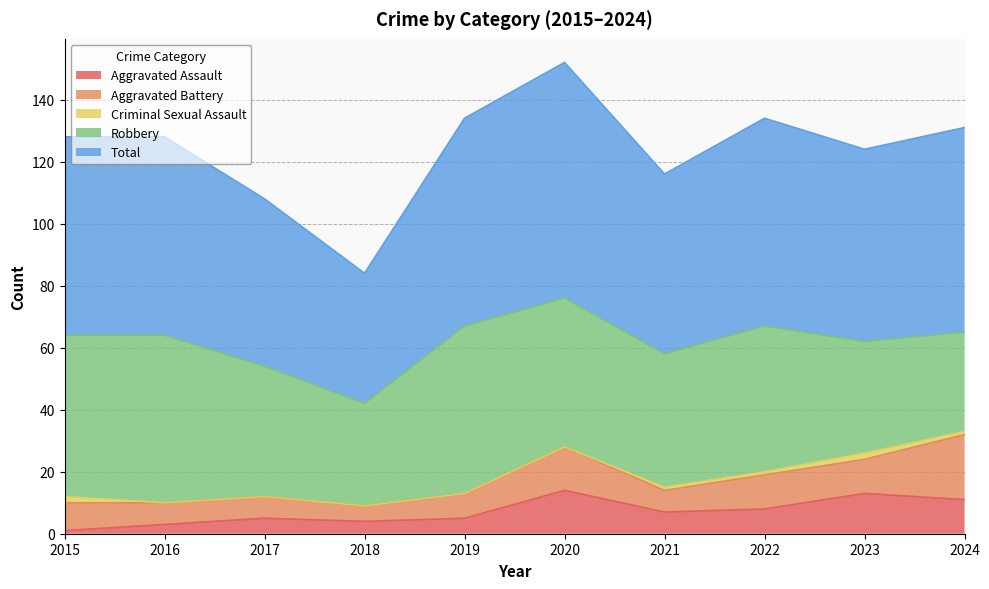

List the series in order of their peak value, lowest first.

Criminal Sexual Assault, Aggravated Assault, Aggravated Battery, Robbery, Total